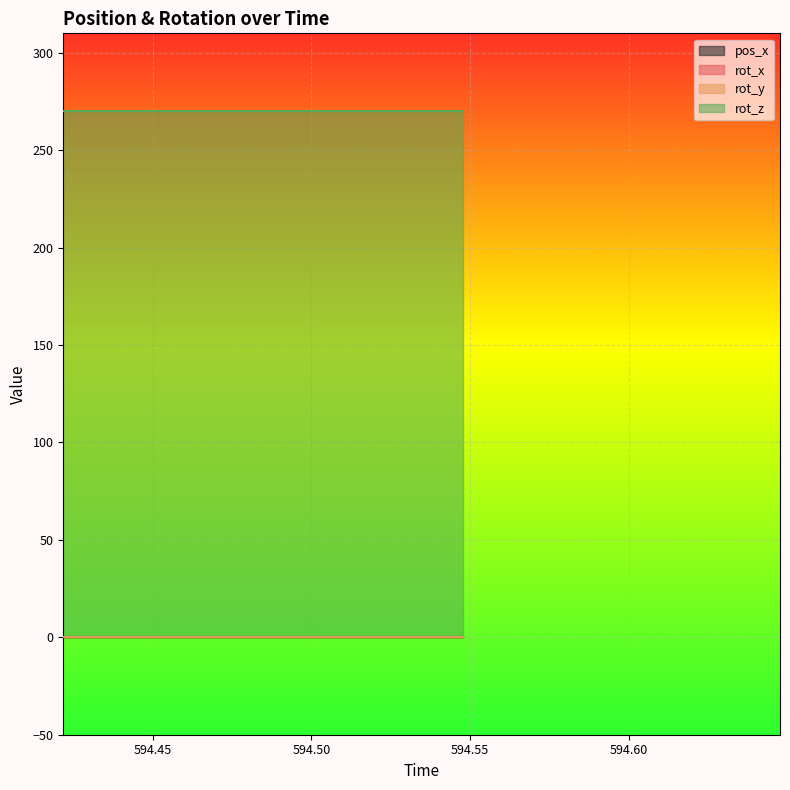

Reading left to right, transcribe all the data shown in this chart.

pos_x: 0.1	0.1	0.1	0.1	0.1	0.1	0.1	0.1	0.1	0.1	0.1	0.1	0.1	0.1	0.1
rot_x: 0.0	0.0	0.0	0.0	0.0	0.0	0.0	0.0	0.0	0.0	0.0	0.0	0.0	0.0	0.0
rot_y: 0.0	0.0	0.0	0.0	0.0	0.0	0.0	0.0	0.0	0.0	0.0	0.0	0.0	0.0	0.0
rot_z: 270.0	270.0	270.0	270.0	270.0	270.0	270.0	270.0	270.0	270.0	270.0	270.0	270.0	270.0	270.0